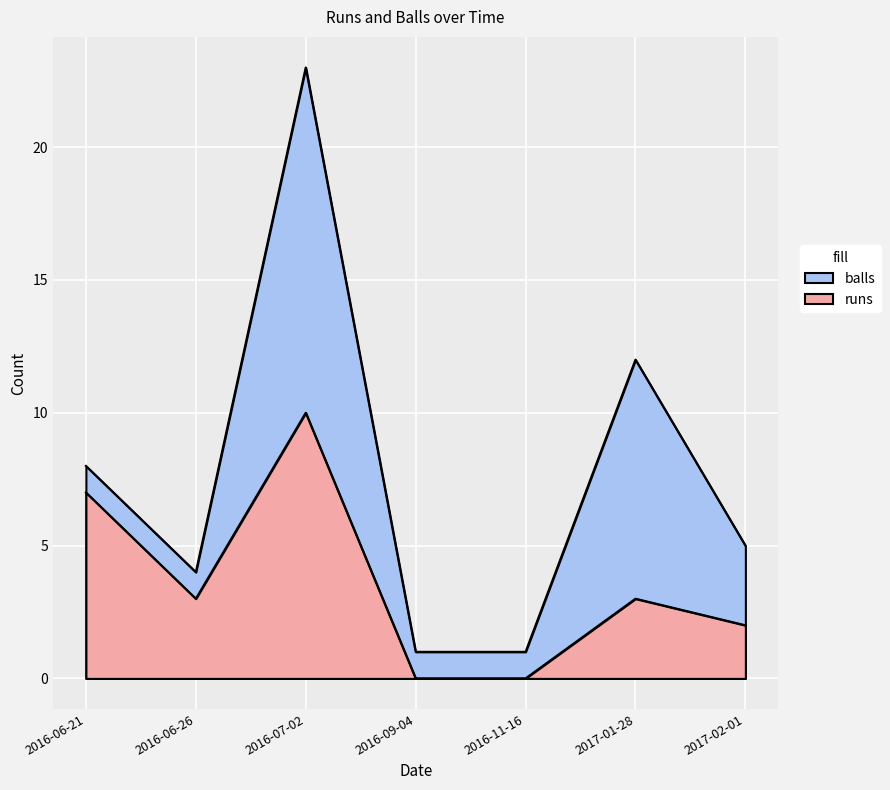

True or false: runs and balls cross at least once.

False